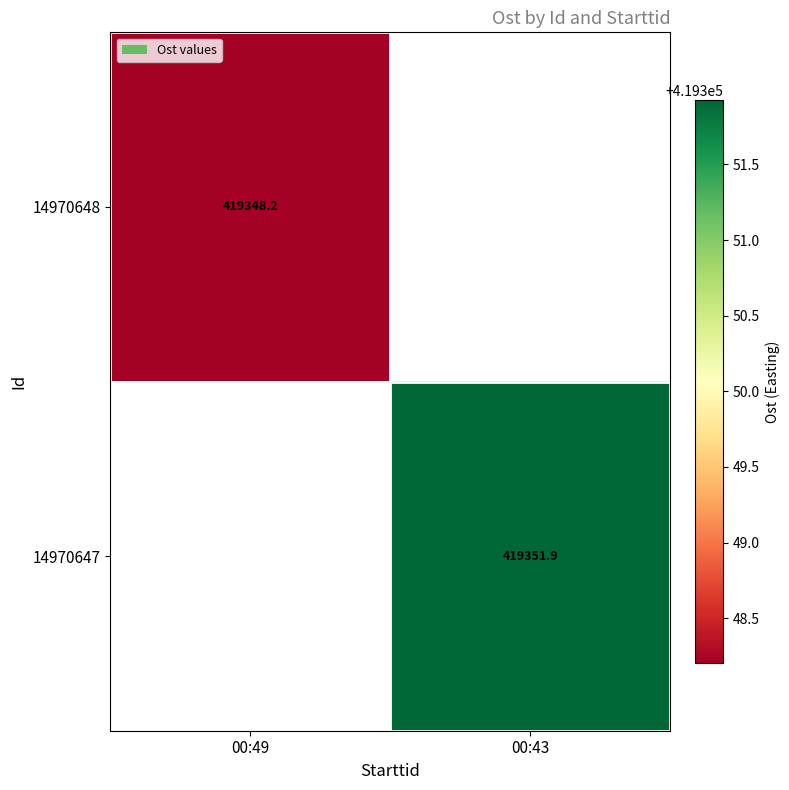

Which label corresponds to the smallest value in the chart?

00:49